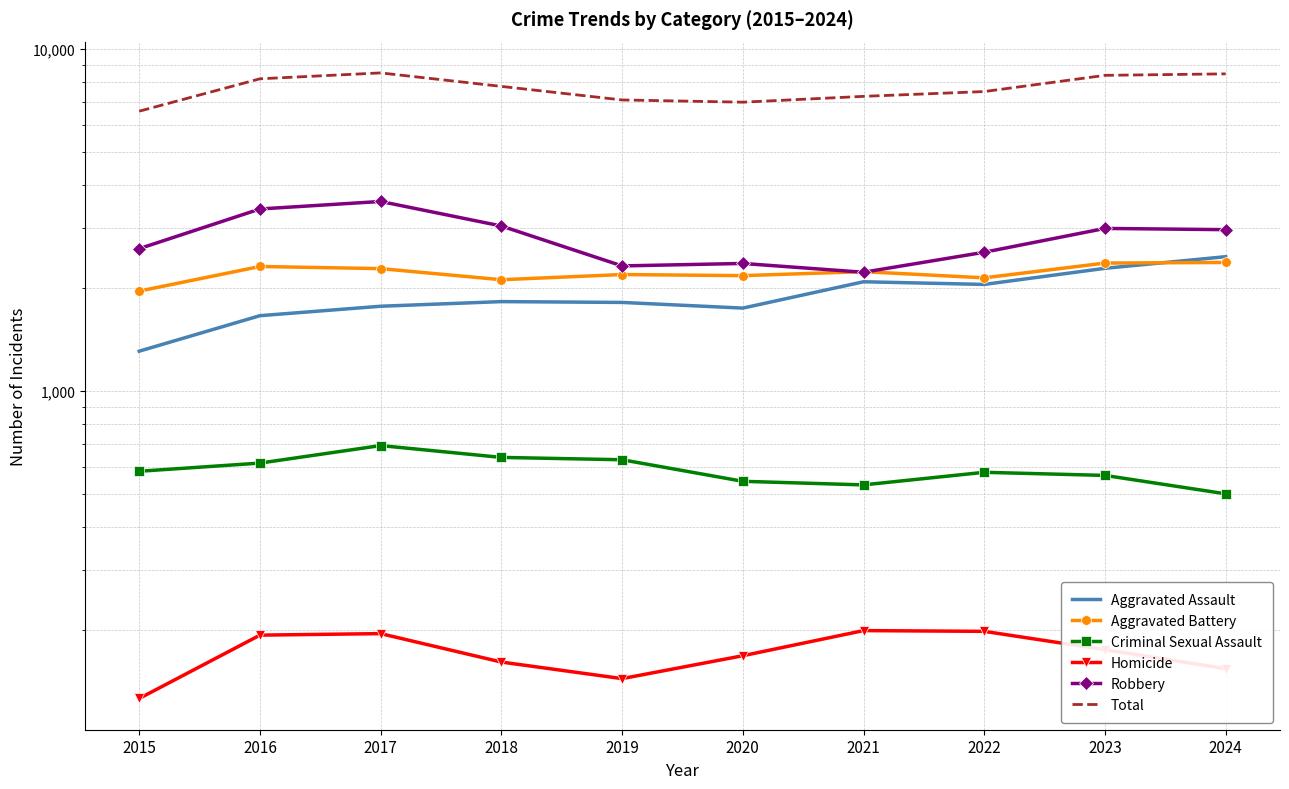

What is the value of the Robbery point at the 6th from the left?

2360